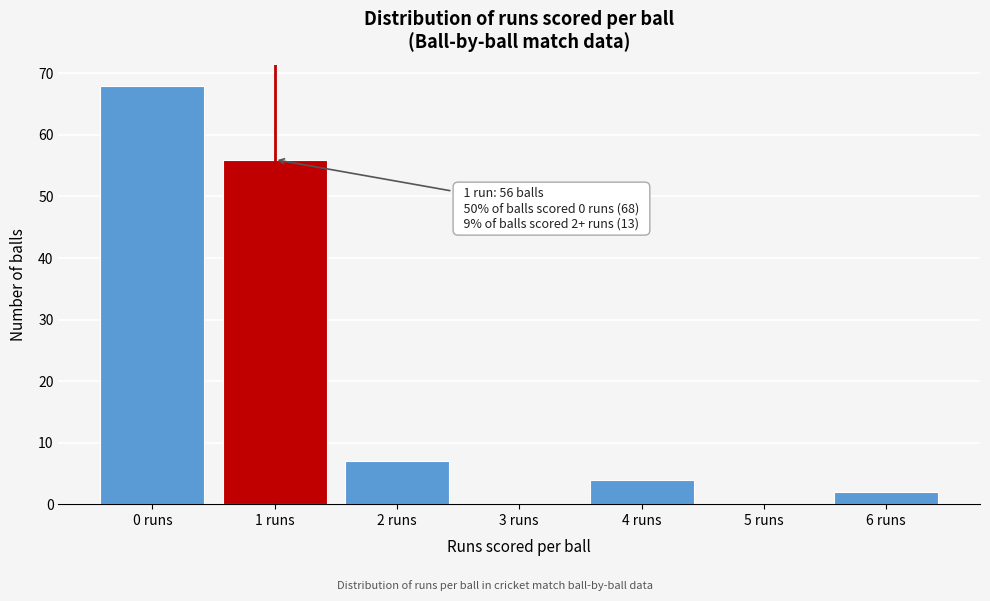

Which range on the x-axis has the tallest bar?

-0.5 to 0.5